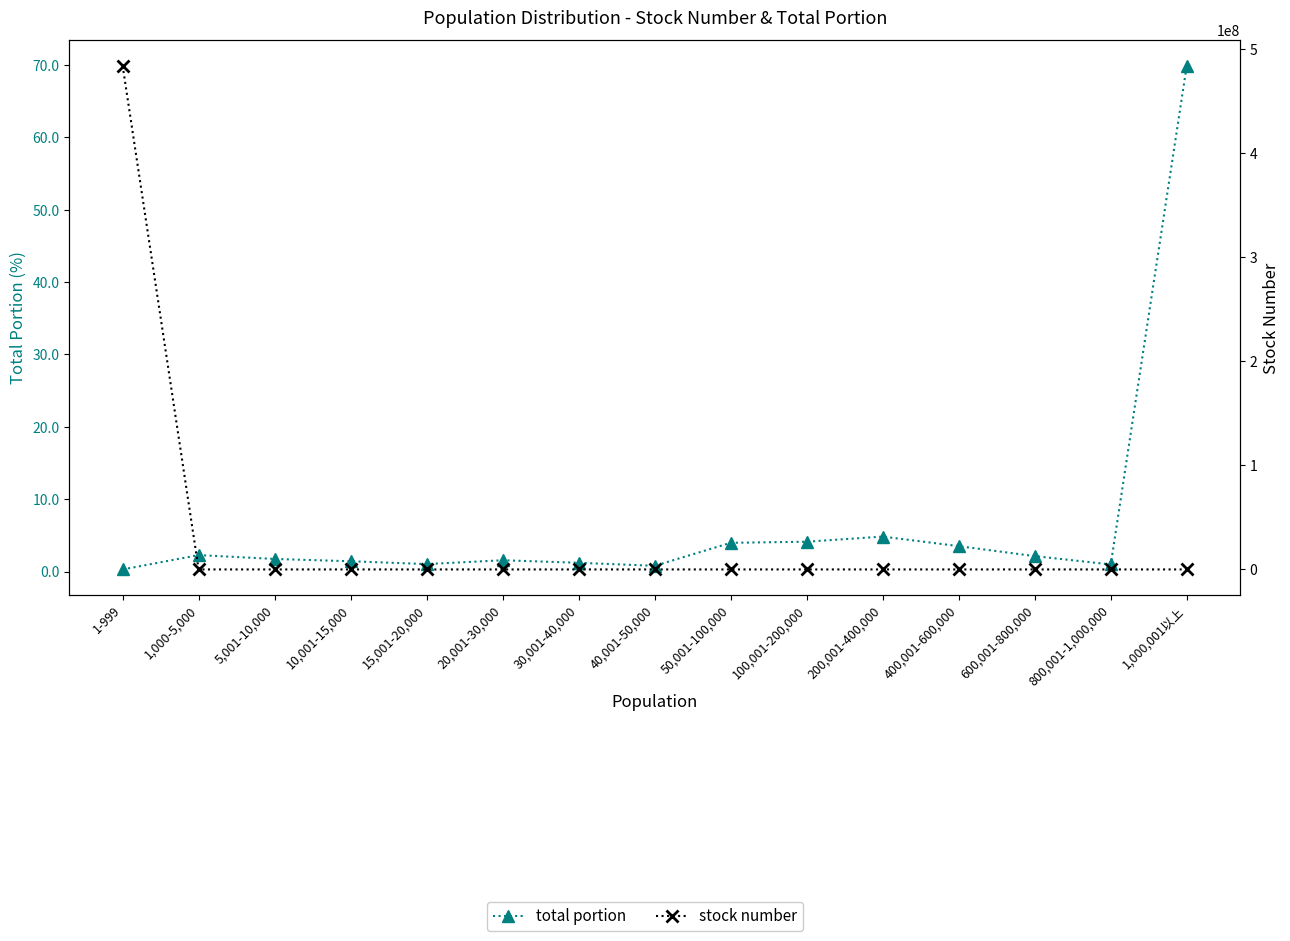

Rank the series by their average value, from highest to lowest.

stock number, total portion